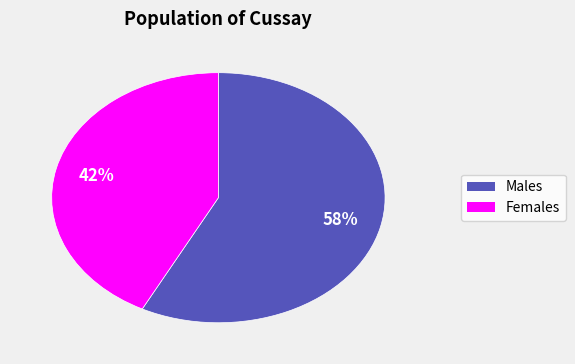

Does any single category account for the majority?

Yes